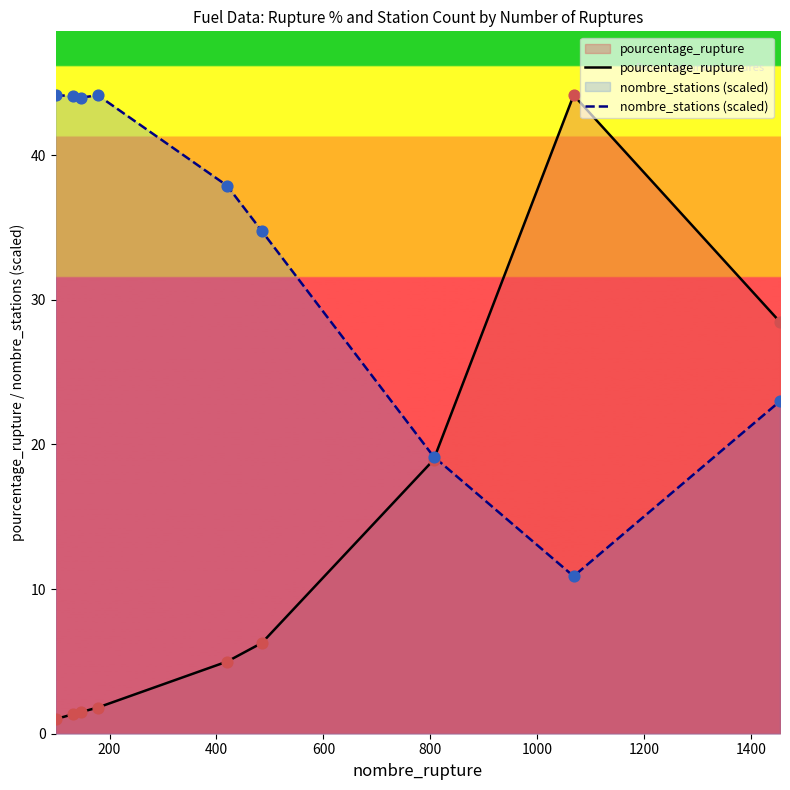

Which series has the widest spread of Y values?

pourcentage_rupture